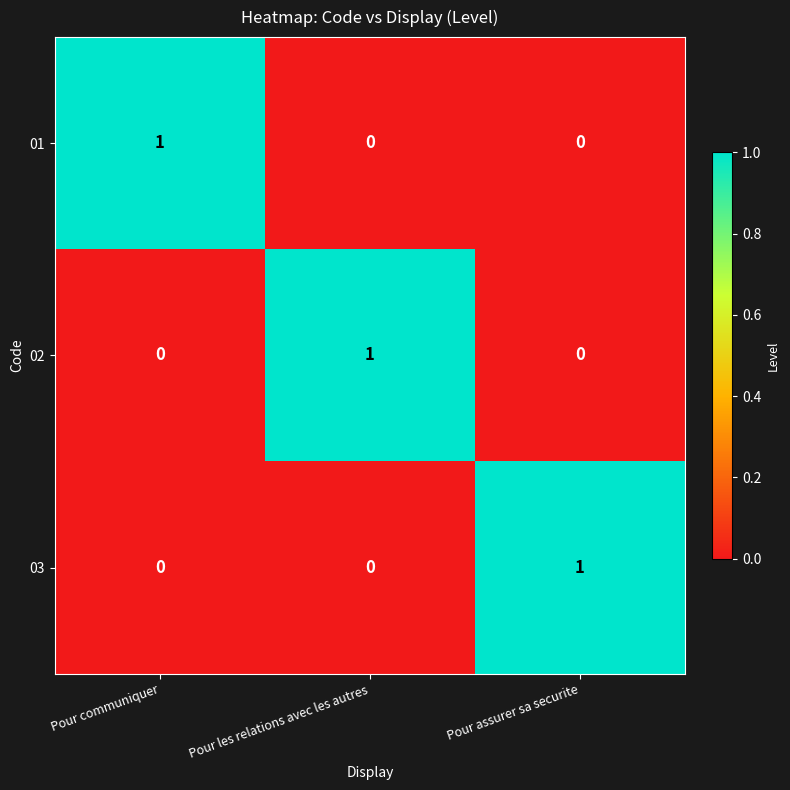

At how many categories does at least one series exceed 0?

3